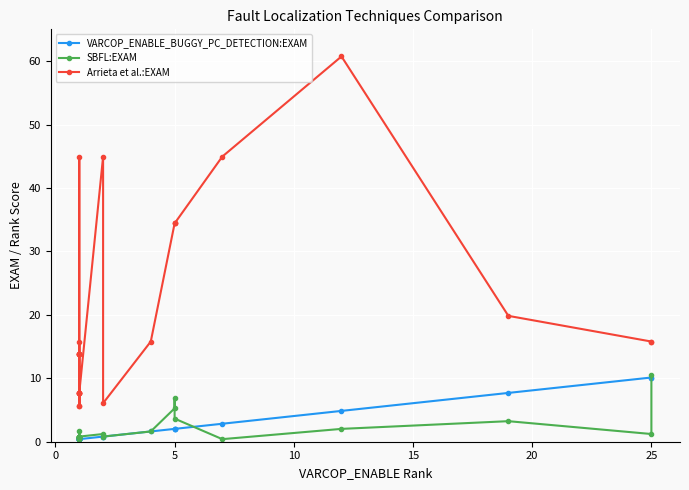

True or false: VARCOP_ENABLE_BUGGY_PC_DETECTION:EXAM has a value of 0.6 at 10.

False